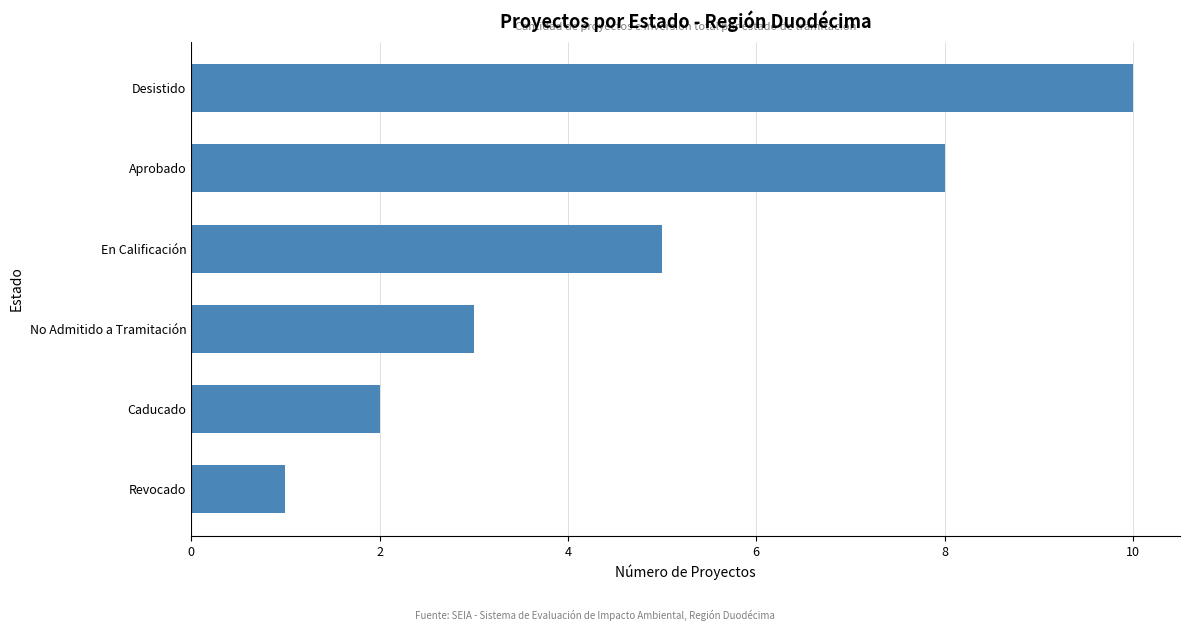

What is the change in value from Desistido to Caducado?

-8